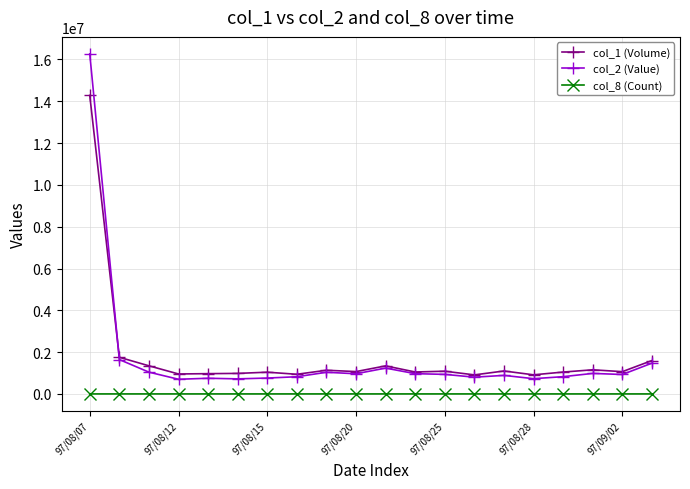

What is the value of the col_2 (Value) point at the 6th from the left?

720590